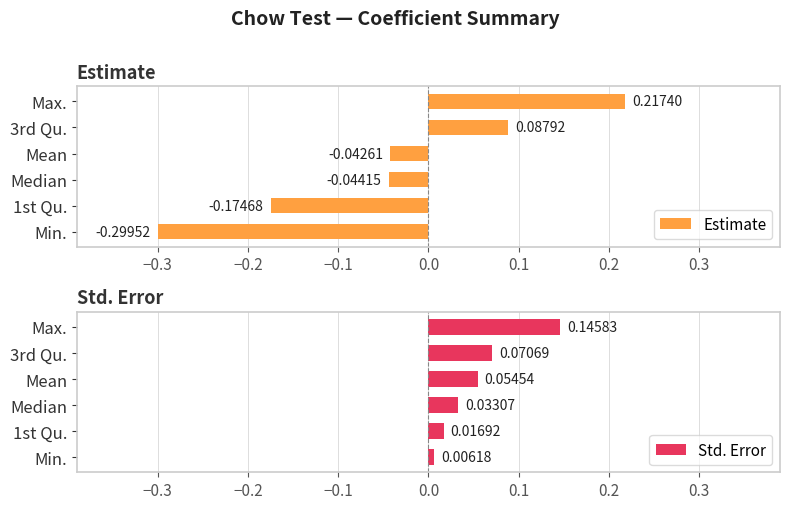

Which category has the lowest value in the Estimate series?

Min.